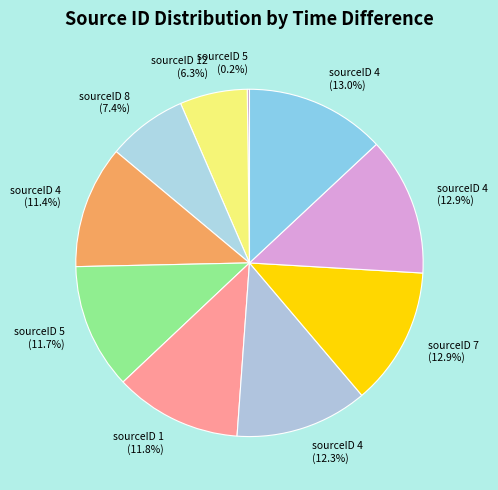

Combined, do sourceID 4 (13.0%) and sourceID 5 (11.7%) account for over 50%?

No